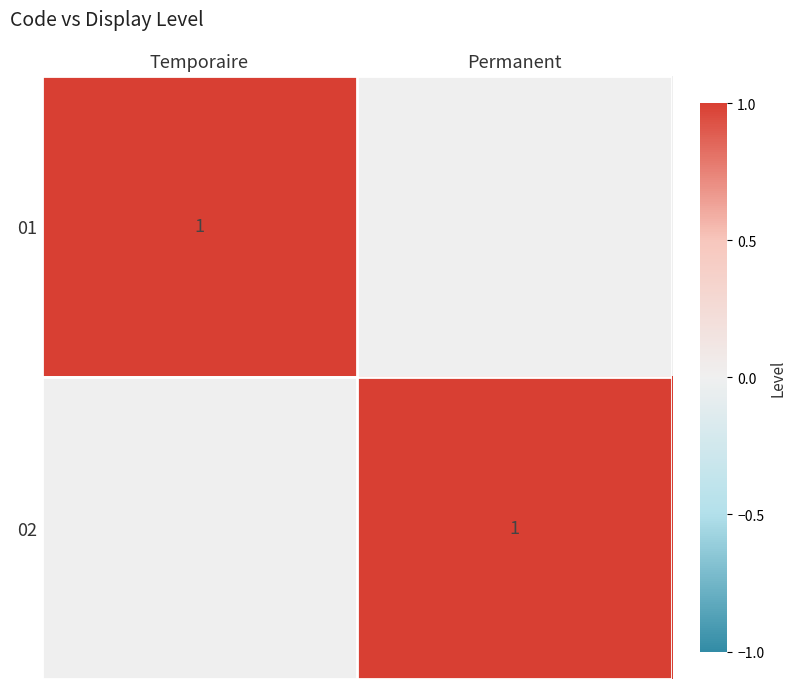

At how many categories does at least one series exceed 0?

2